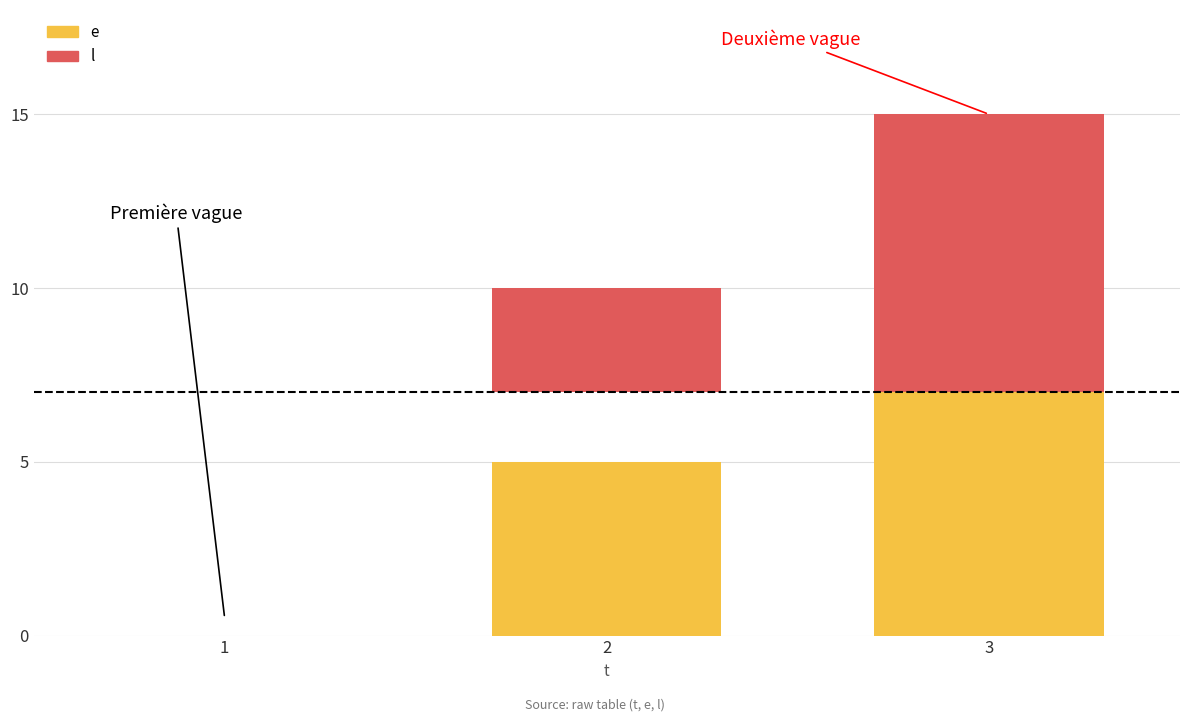

Which has a higher value, 3 or 2?

3